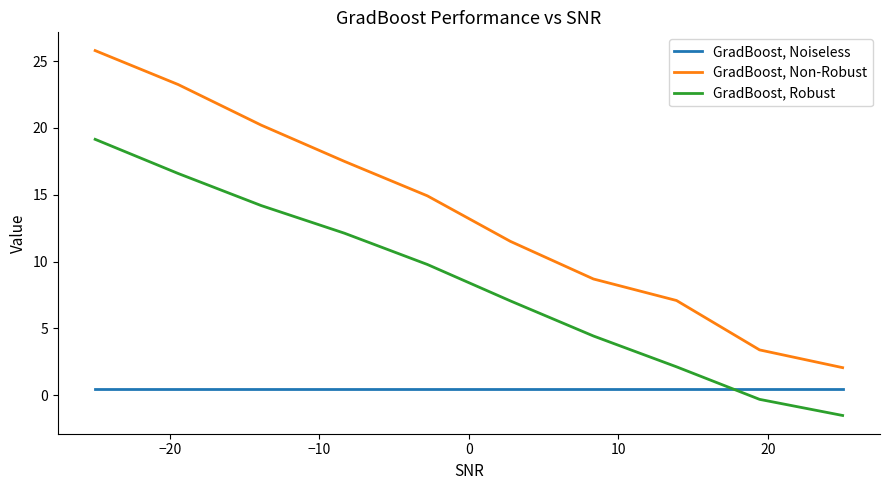

List the series in order of their overall mean, lowest first.

GradBoost, Noiseless, GradBoost, Robust, GradBoost, Non-Robust